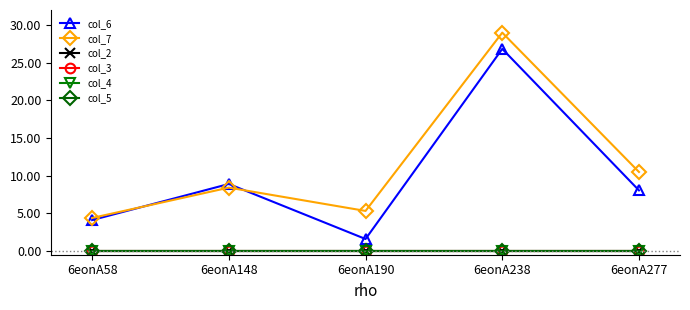

At how many categories does at least one series exceed 1?

5